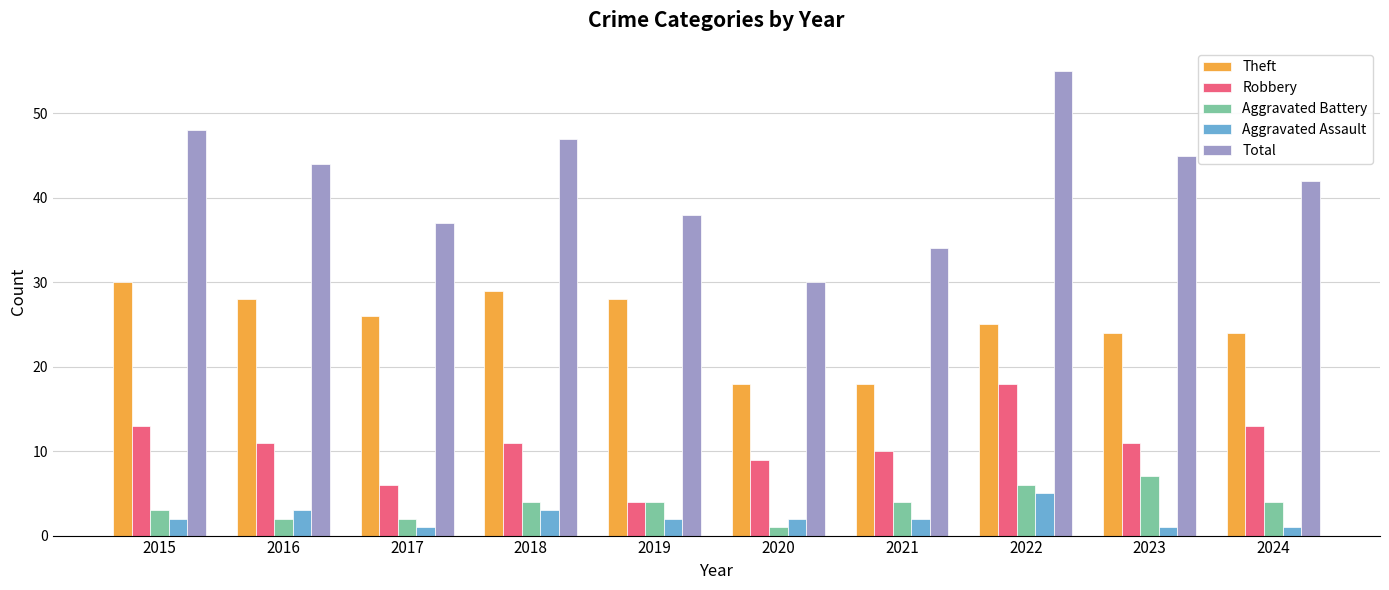

What is the maximum value shown in the chart?

55